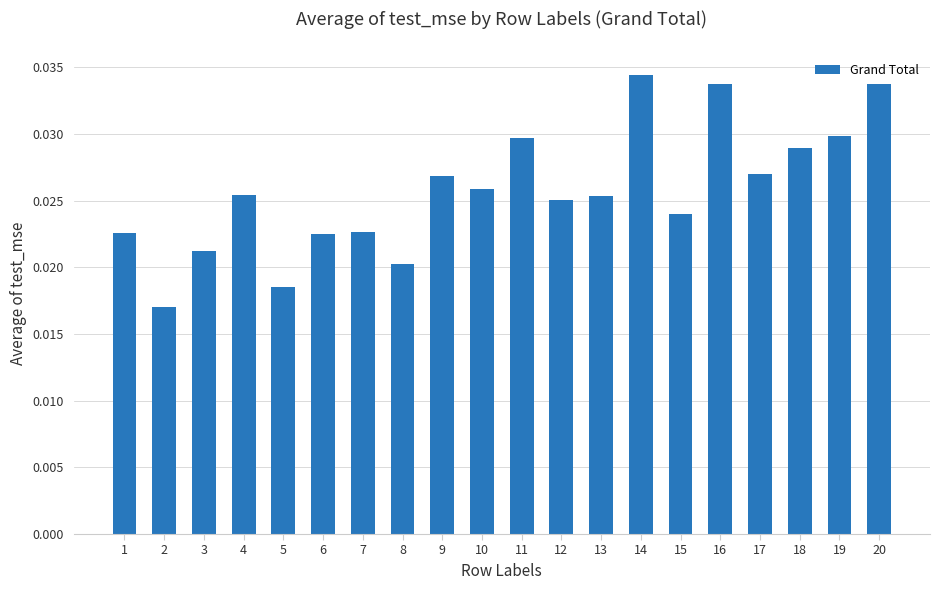

Which has a higher value, 18 or 4?

18